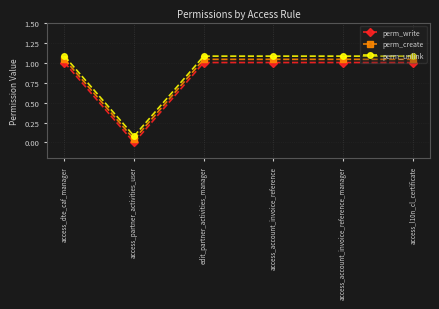

True or false: perm_create has more than 1 interior local peaks.

False